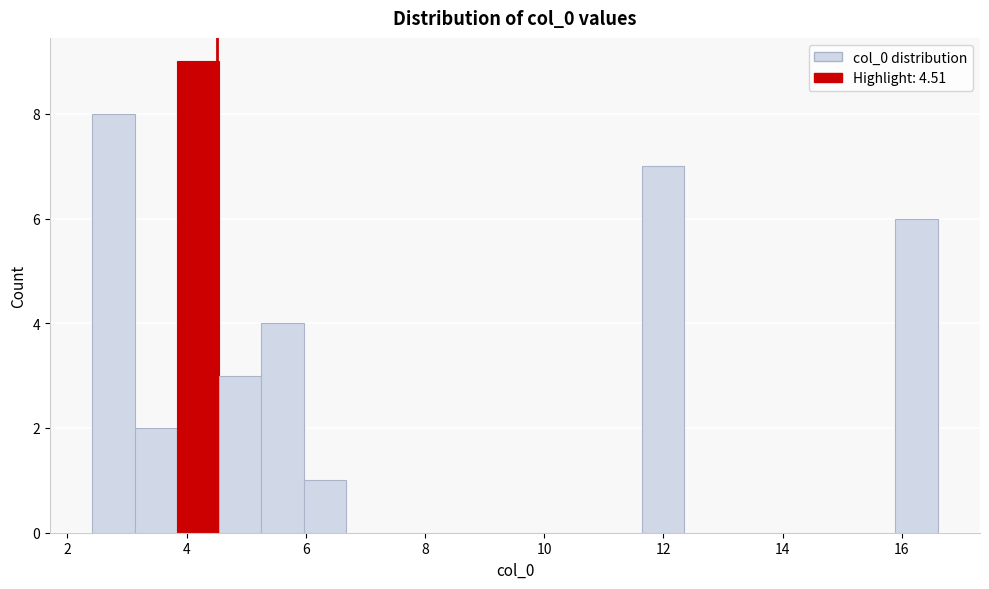

Read against the x-axis, roughly where is the centre of the tallest bar?

4.2